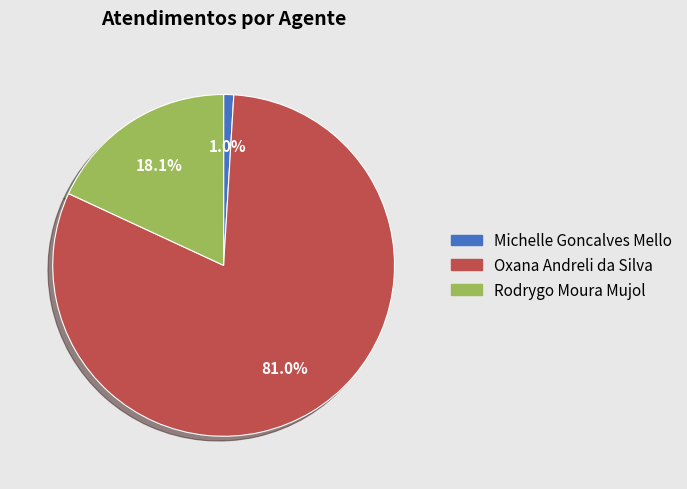

How many slices are in this pie chart?

3